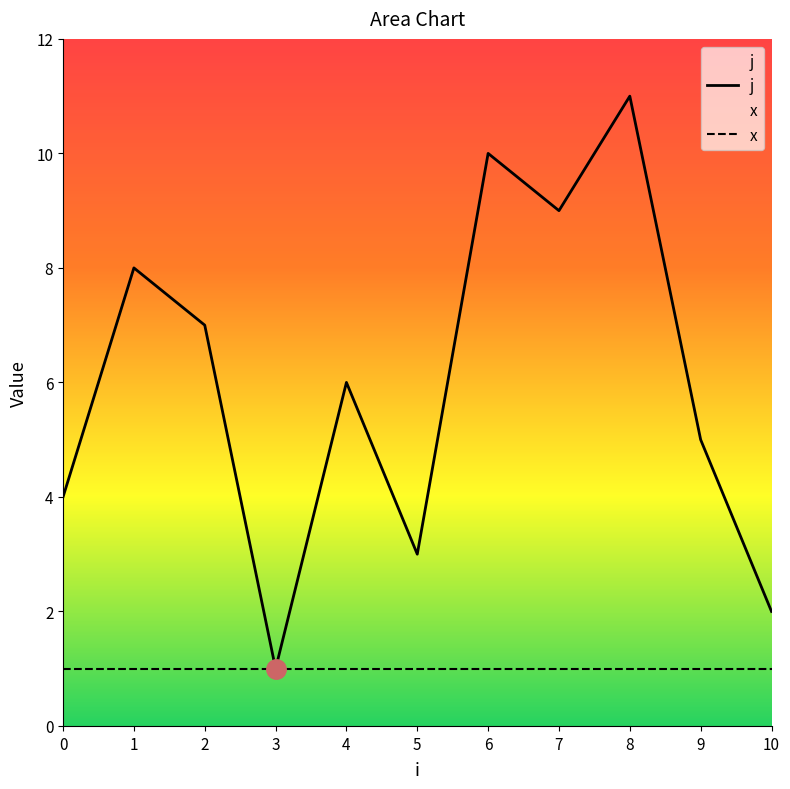

What is the average value?

6